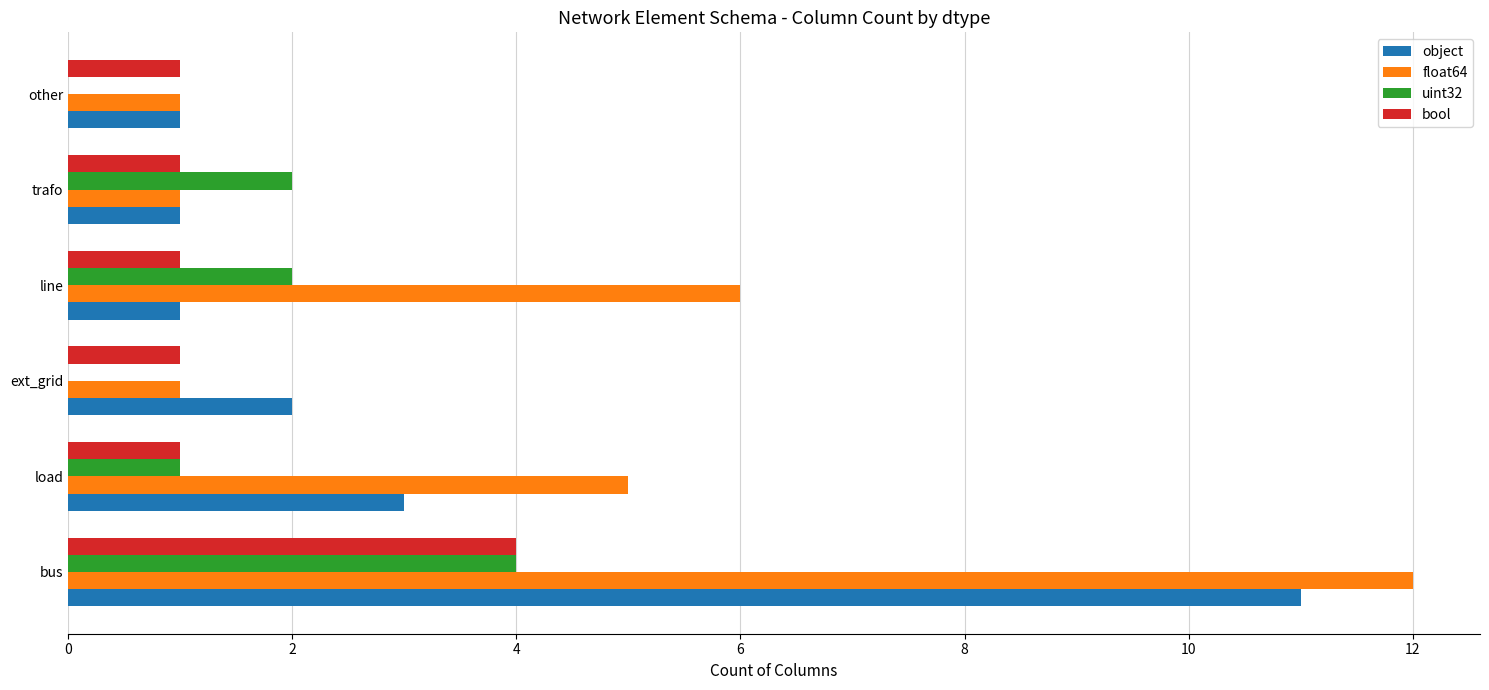

Between trafo and other, which series saw the biggest shift?

uint32